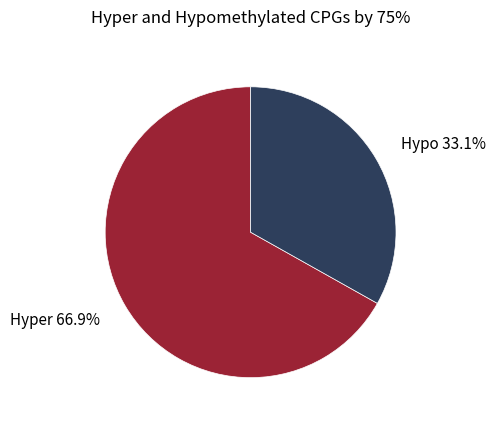

Is there any slice that represents more than half of the pie?

Yes